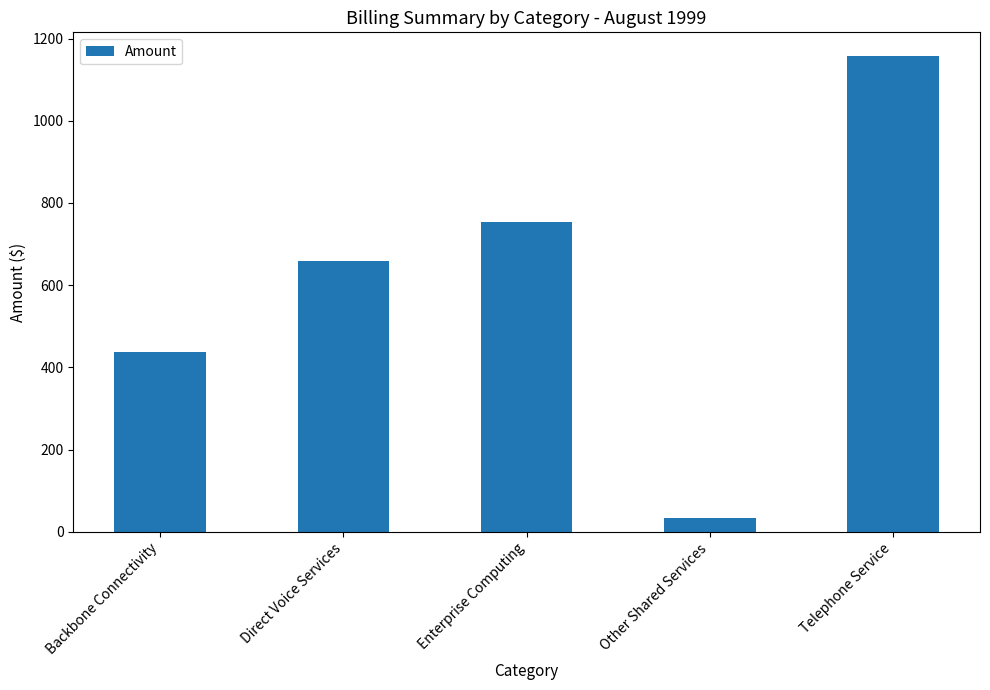

What is the sum of all values?

3041.5